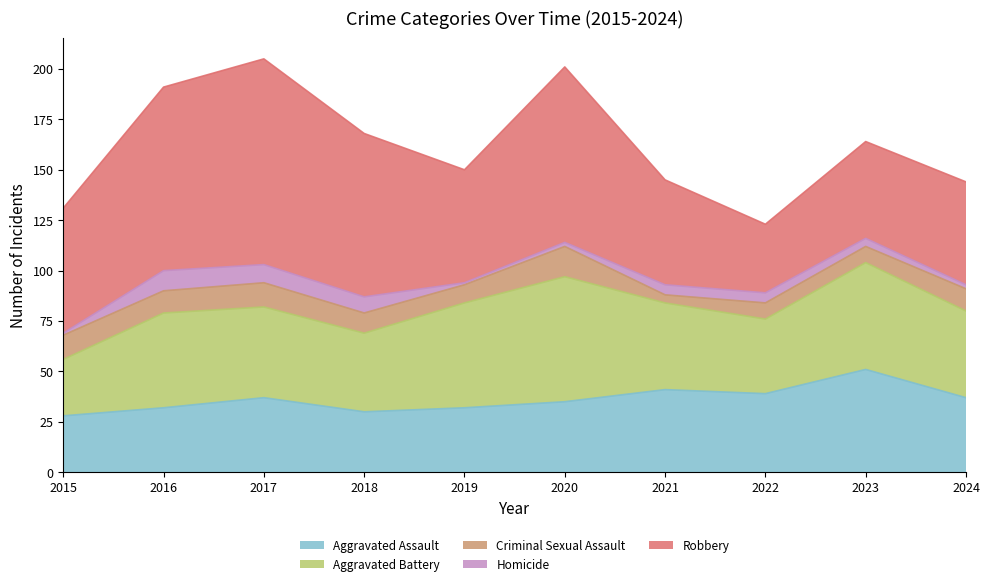

List the series in order of their peak value, highest first.

Robbery, Aggravated Battery, Aggravated Assault, Criminal Sexual Assault, Homicide